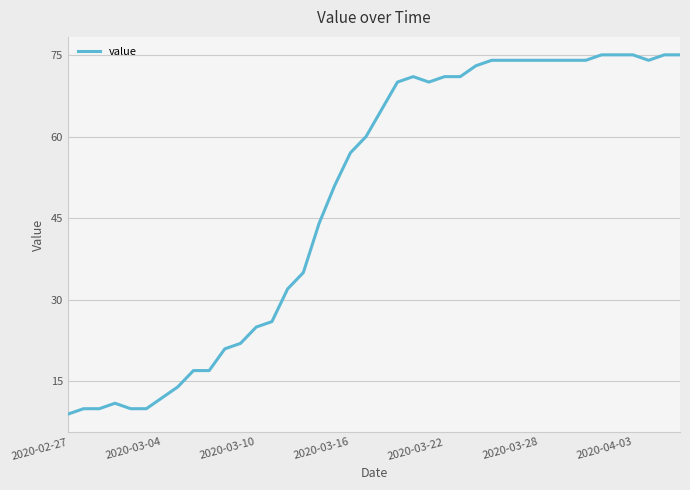

What is the difference between the maximum and minimum values?

66